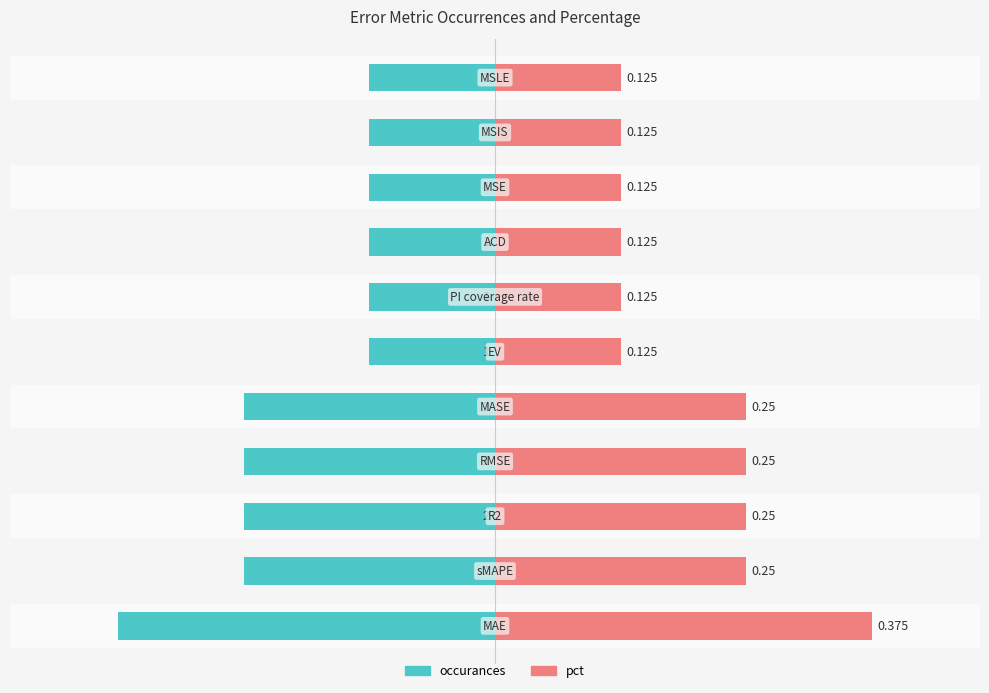

List the labels in order of occurances value, largest first.

5, 6, 7, 8, 9, 10, 1, 2, 3, 4, 0